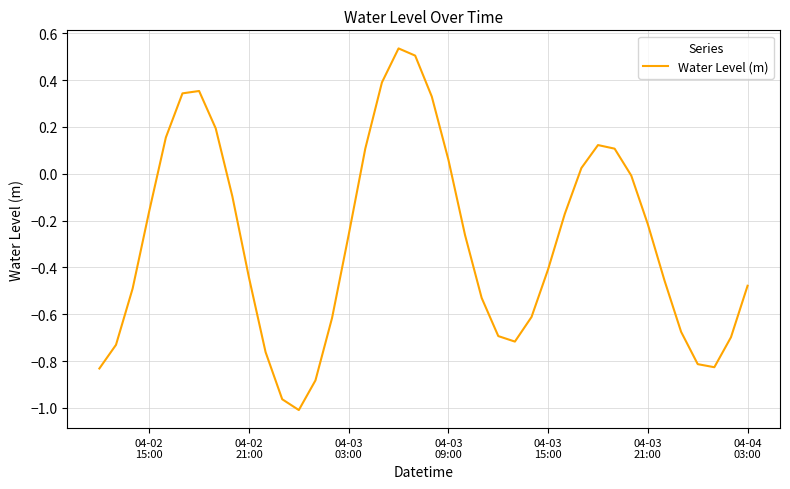

What is the difference between the maximum and minimum values?

1.5